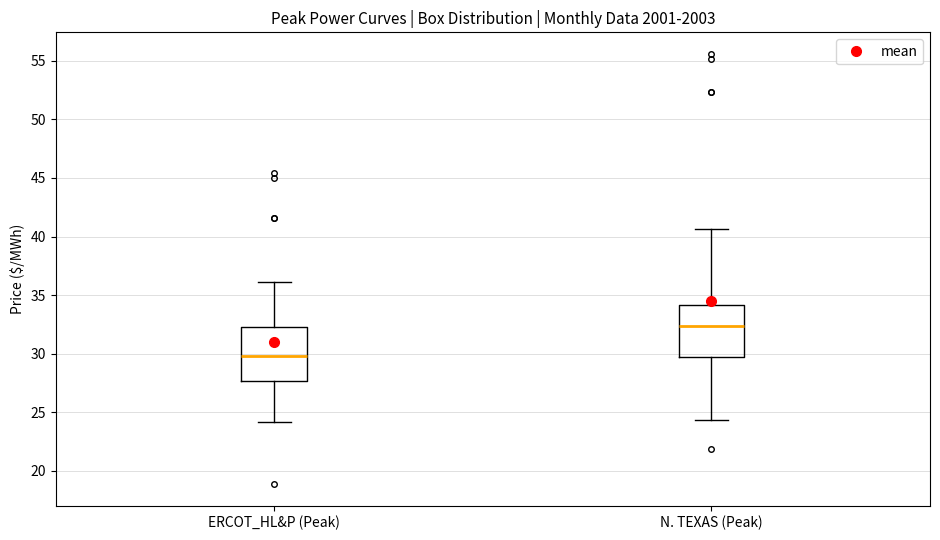

Which box has the lowest median line?

ERCOT_HL&P (Peak)